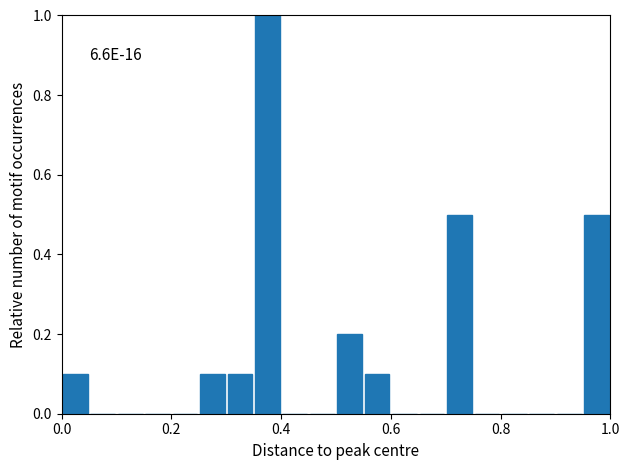

Read against the x-axis, roughly where is the centre of the tallest bar?

0.38